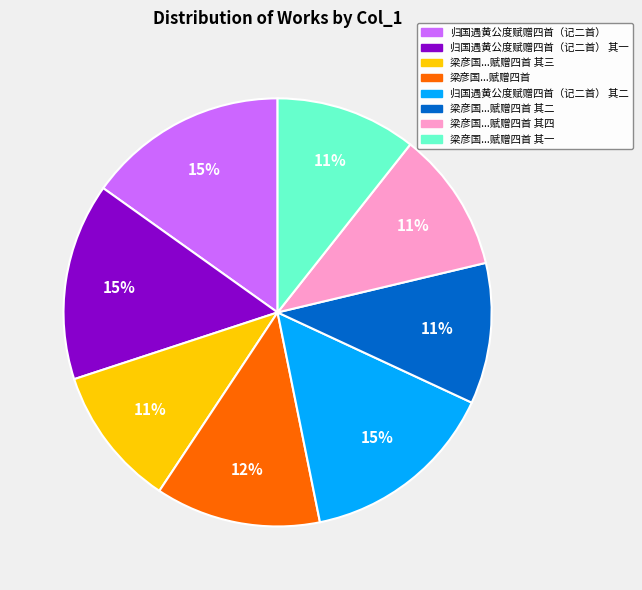

Is there any slice that represents more than half of the pie?

No